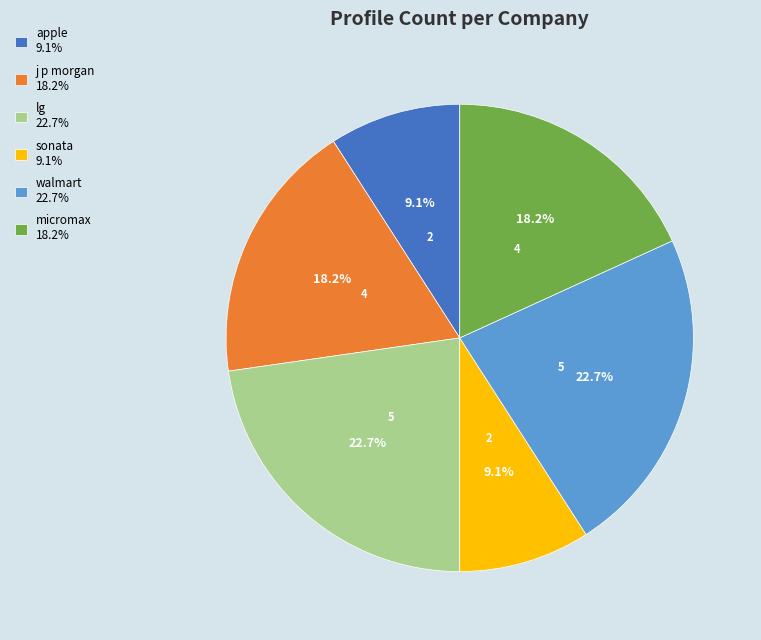

Does apple account for over 50% of the chart?

No